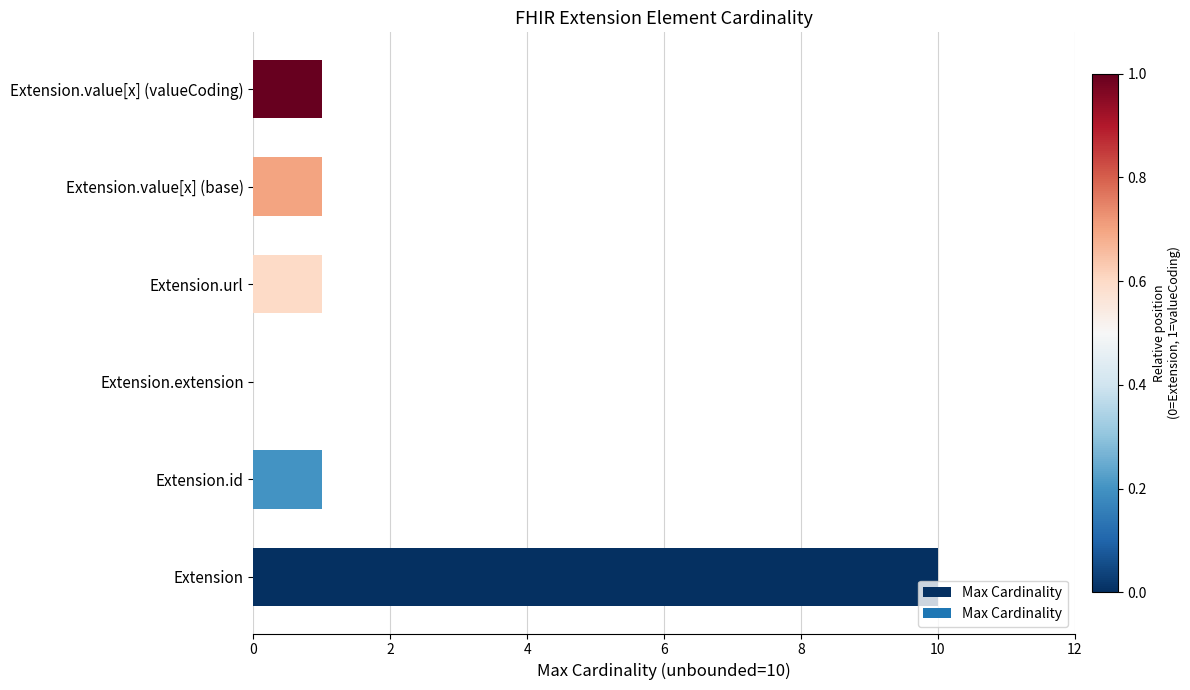

What is the maximum value shown in the chart?

10